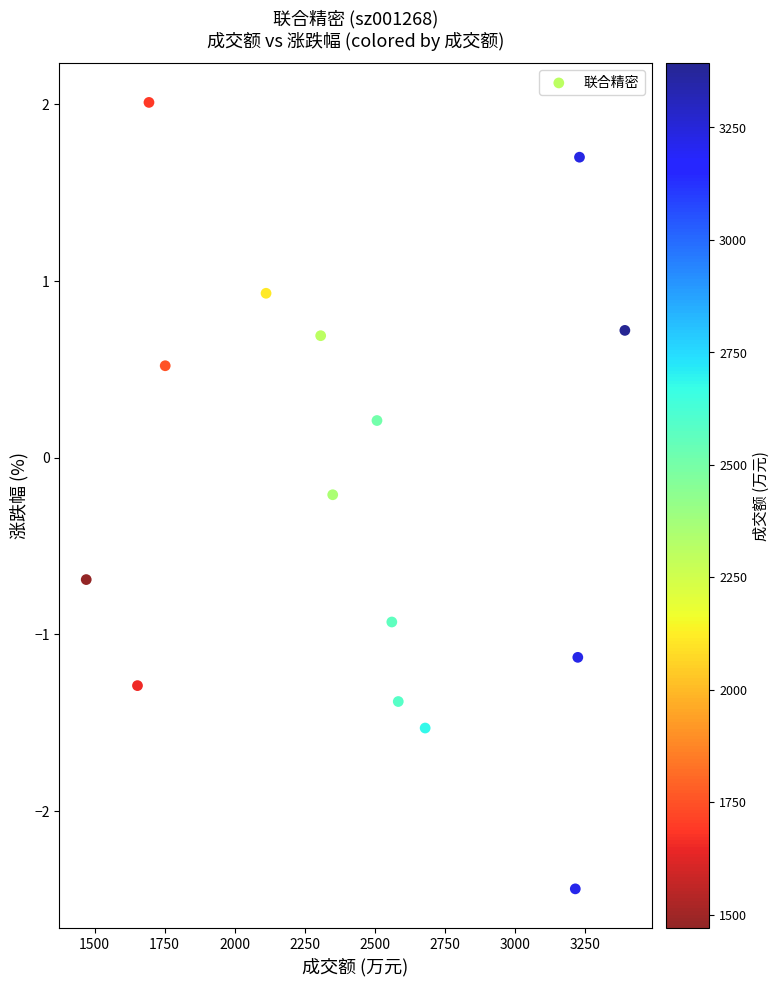

What is the range of X values (max minus min)?

1923.0